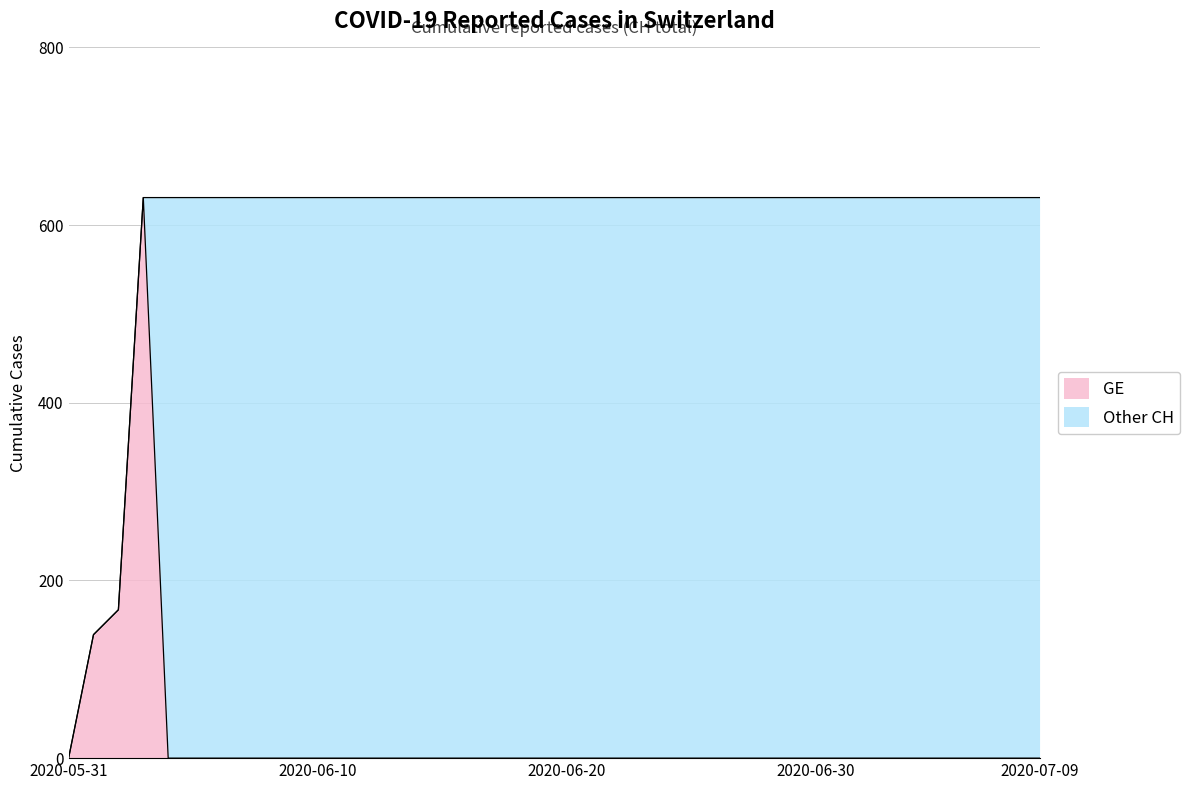

Which has a higher value, 2020-06-03 or 2020-05-31?

2020-06-03